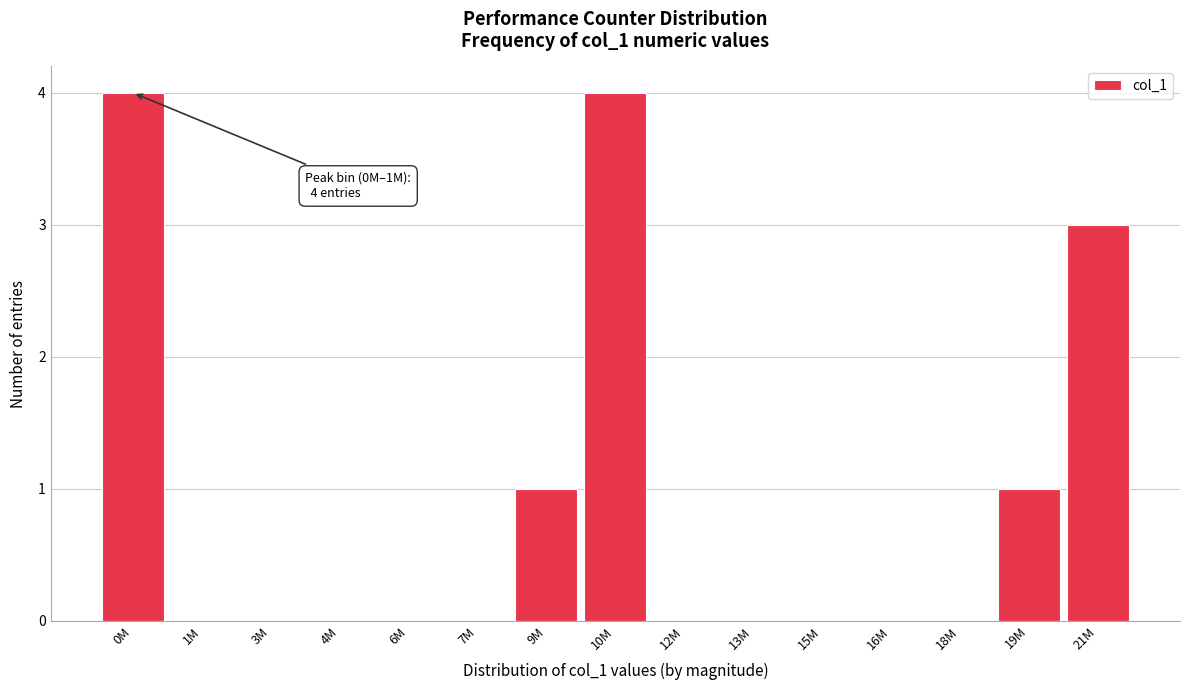

Reading left to right, extract all data points from this chart.

0M=4	1M=0	3M=0	4M=0	6M=0	7M=0	9M=1	10M=4	12M=0	13M=0	15M=0	16M=0	18M=0	19M=1	21M=3